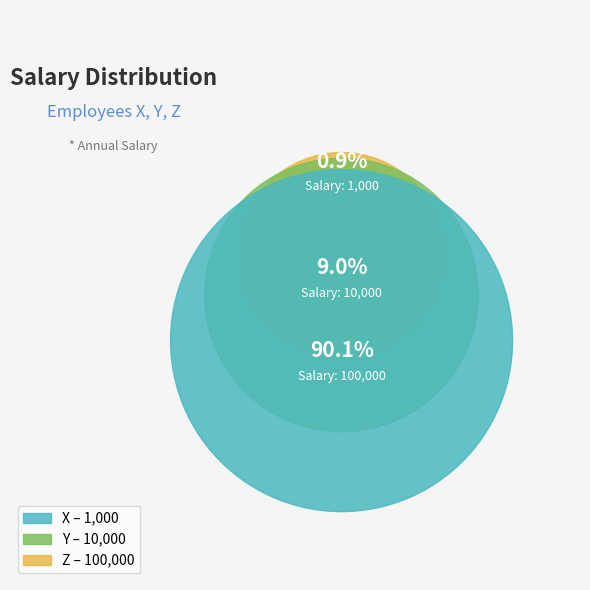

To the nearest percent, what is the difference between the largest and smallest slice percentages?

89%